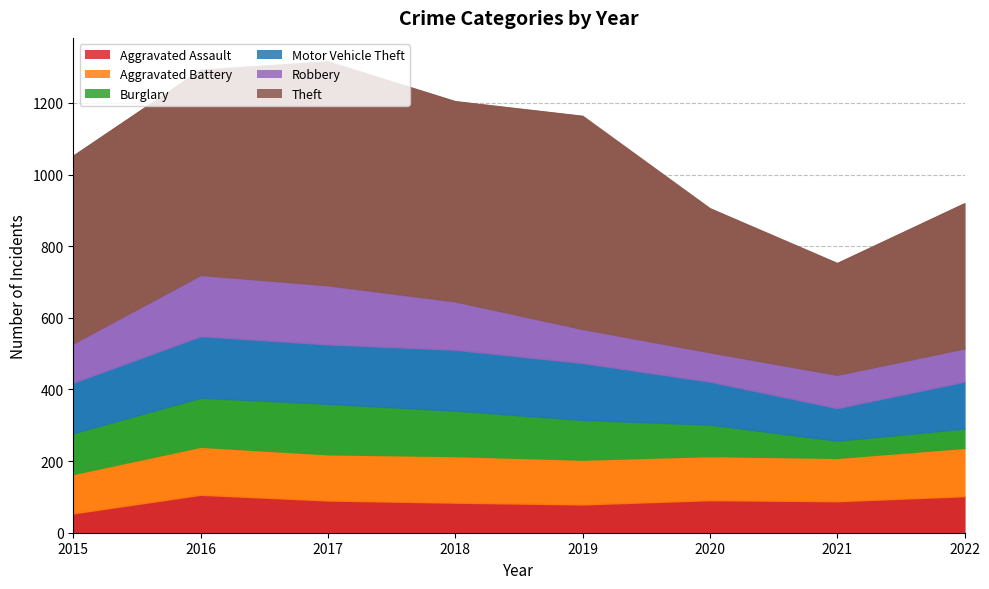

Reading left to right, extract all data points from this chart.

Aggravated Assault: 2015=54	2016=106	2017=90	2018=84	2019=79	2020=91	2021=88	2022=102
Aggravated Battery: 2015=110	2016=134	2017=129	2018=130	2019=125	2020=123	2021=121	2022=135
Burglary: 2015=114	2016=137	2017=141	2018=127	2019=111	2020=88	2021=48	2022=54
Motor Vehicle Theft: 2015=141	2016=172	2017=166	2018=170	2019=159	2020=120	2021=91	2022=131
Robbery: 2015=110	2016=171	2017=165	2018=135	2019=95	2020=82	2021=93	2022=93
Theft: 2015=524	2016=573	2017=625	2018=559	2019=595	2020=402	2021=312	2022=405